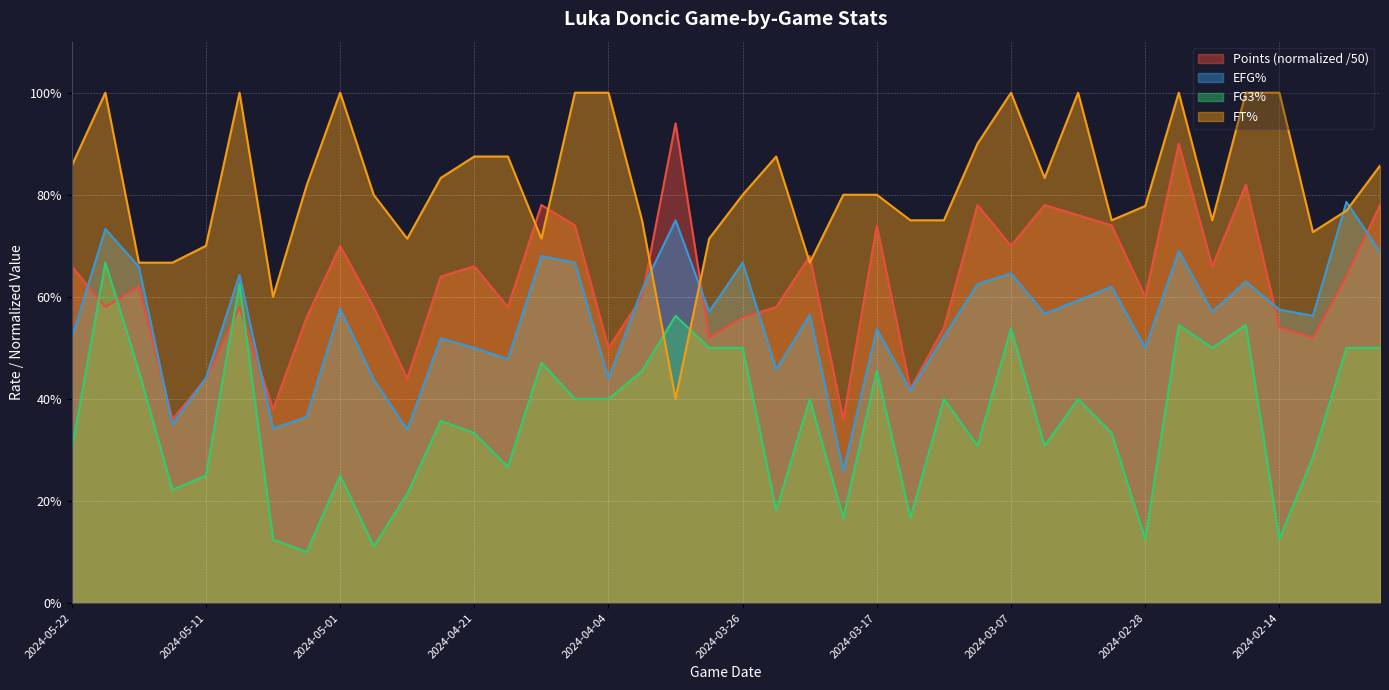

Rank the series by their average value, from lowest to highest.

FG3%, EFG%, Points (normalized /50), FT%